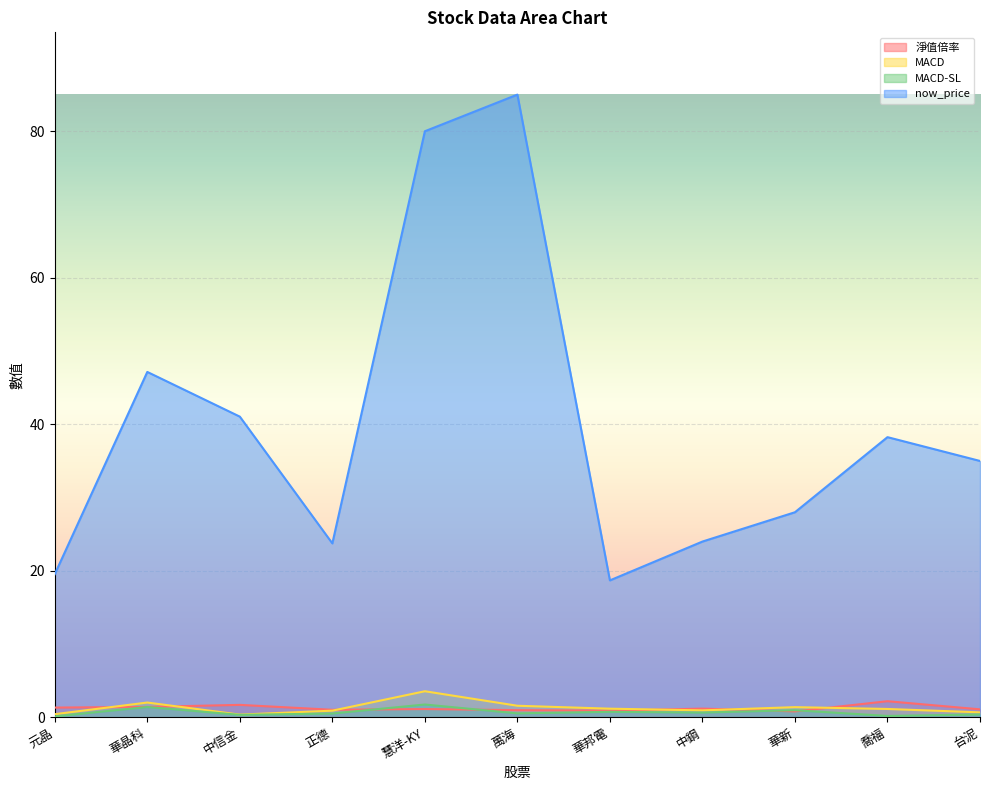

What is the sum of the now_price values at 萬海 and 慧洋-KY?

165.0